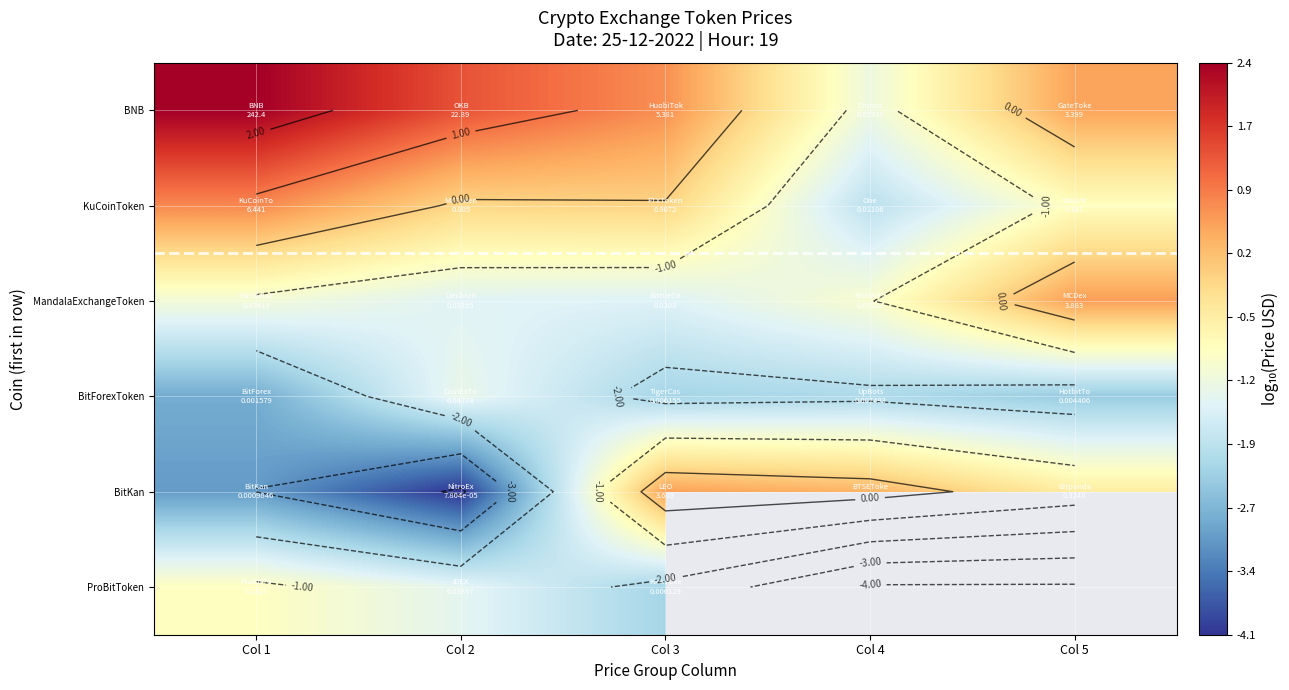

Between Col 3 and Col 4, which series saw the biggest shift?

BNB